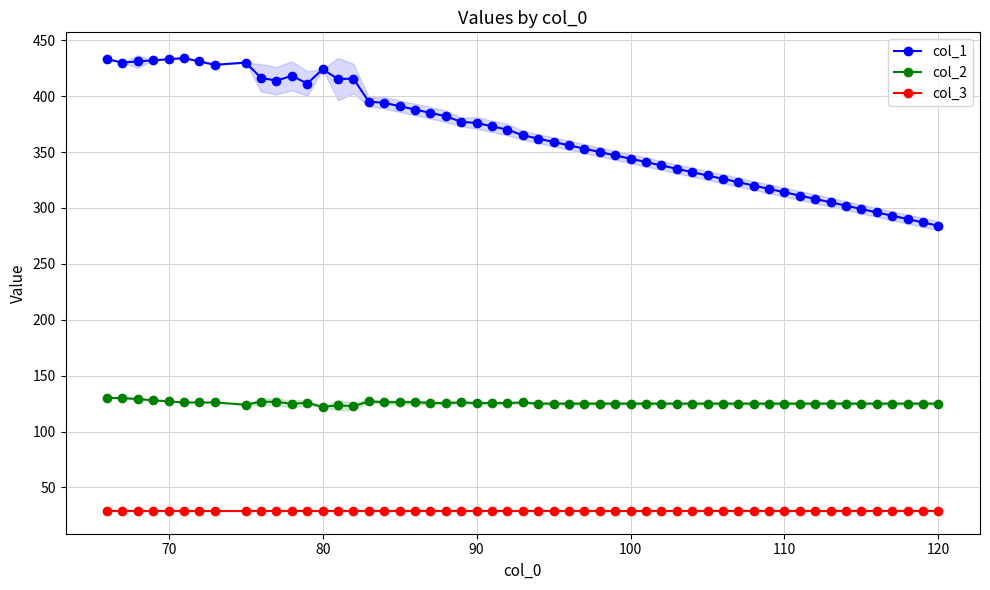

List the series in order of their overall mean, highest first.

col_1, col_2, col_3